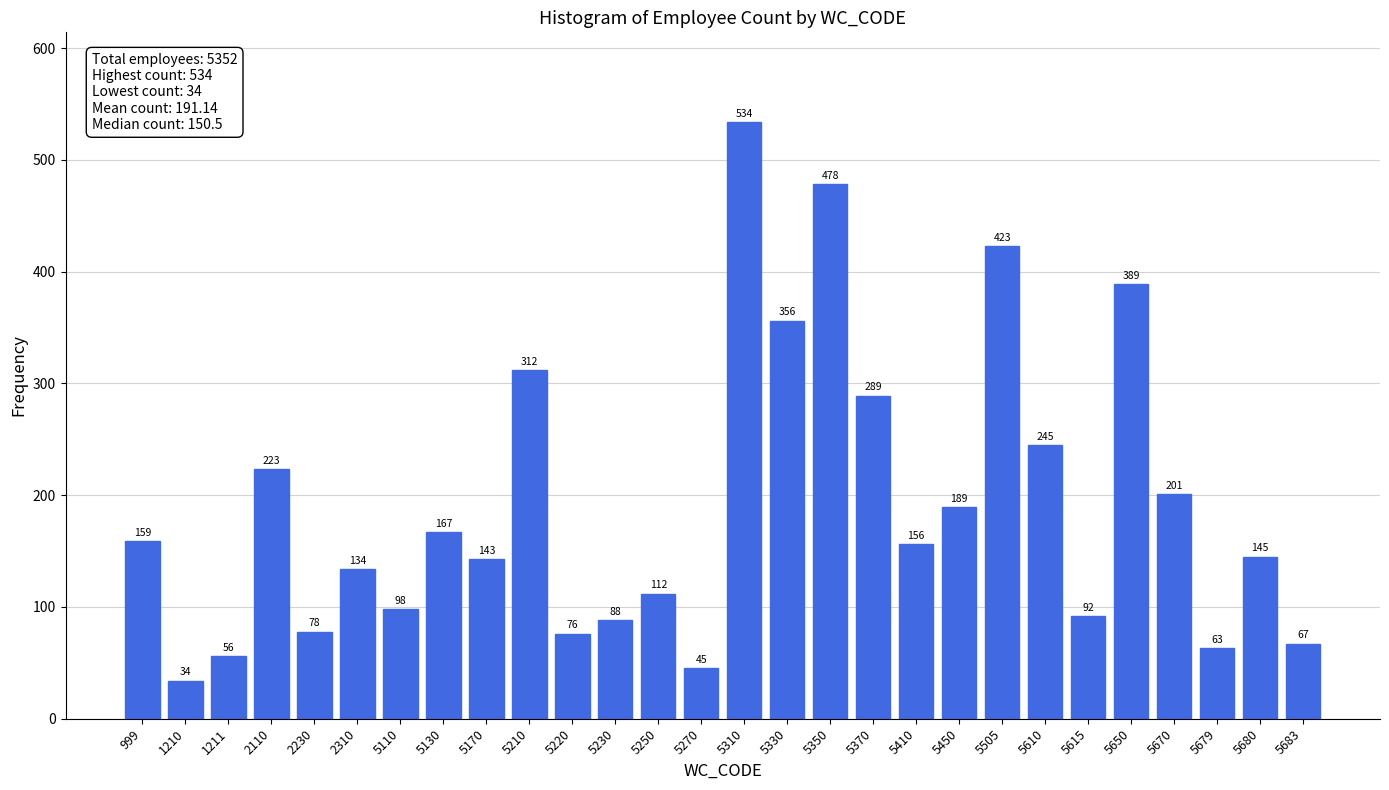

Reading right to left, what are all the values shown in this chart?

67	145	63	201	389	92	245	423	189	156	289	478	356	534	45	112	88	76	312	143	167	98	134	78	223	56	34	159